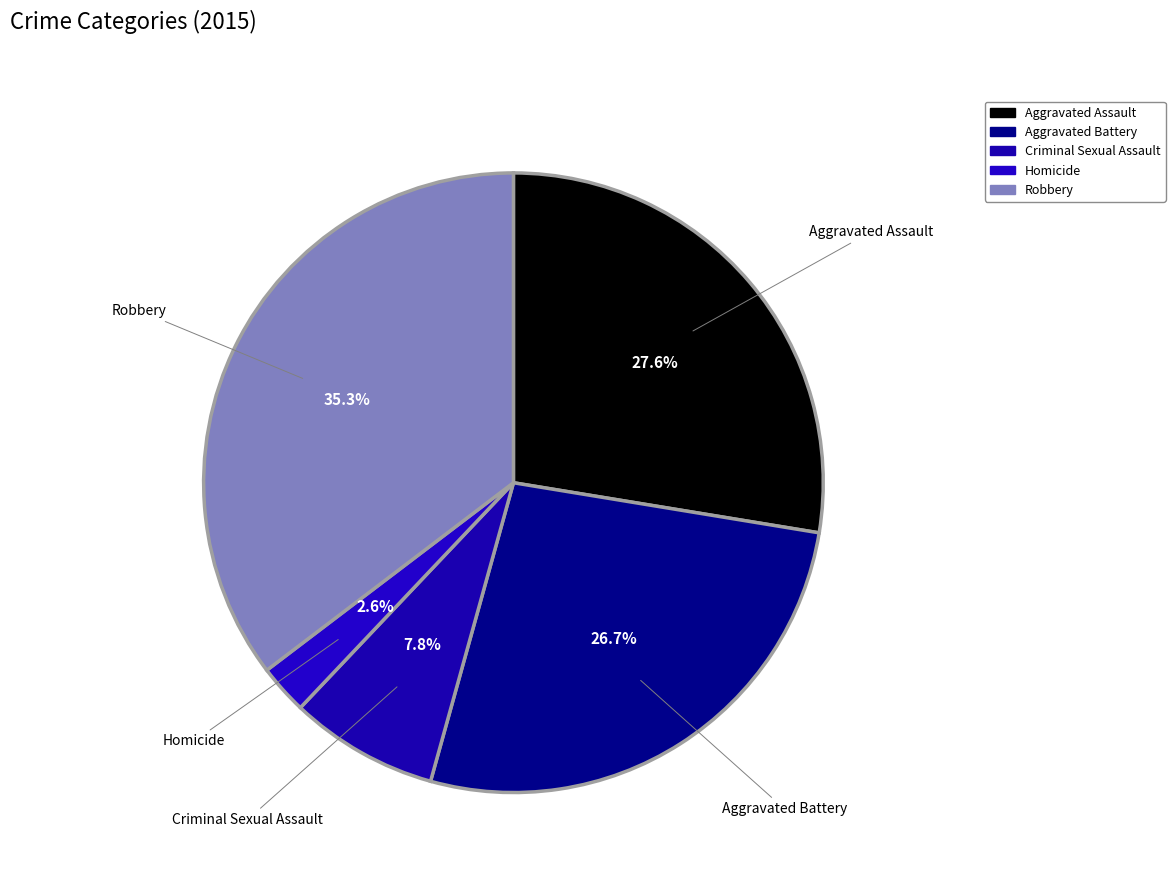

How many slices are in this pie chart?

5